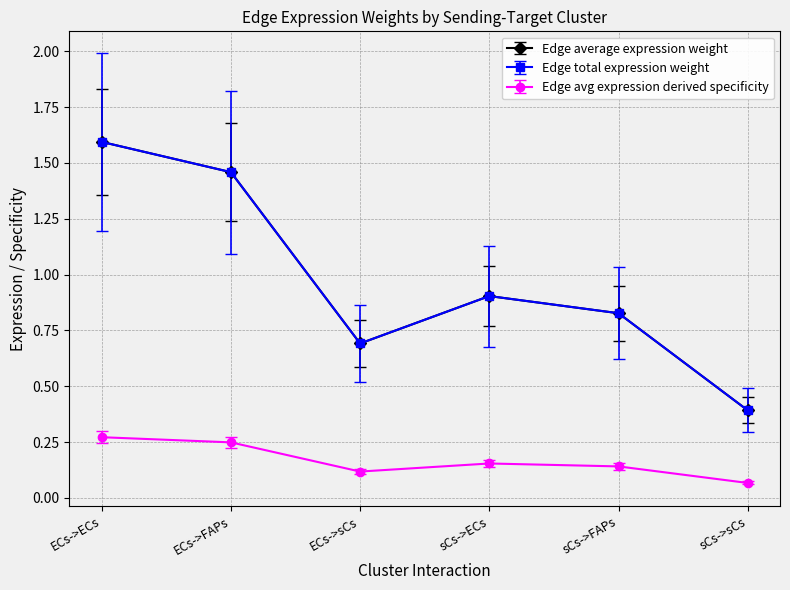

What is the label of the 1st point from the right?

sCs->sCs